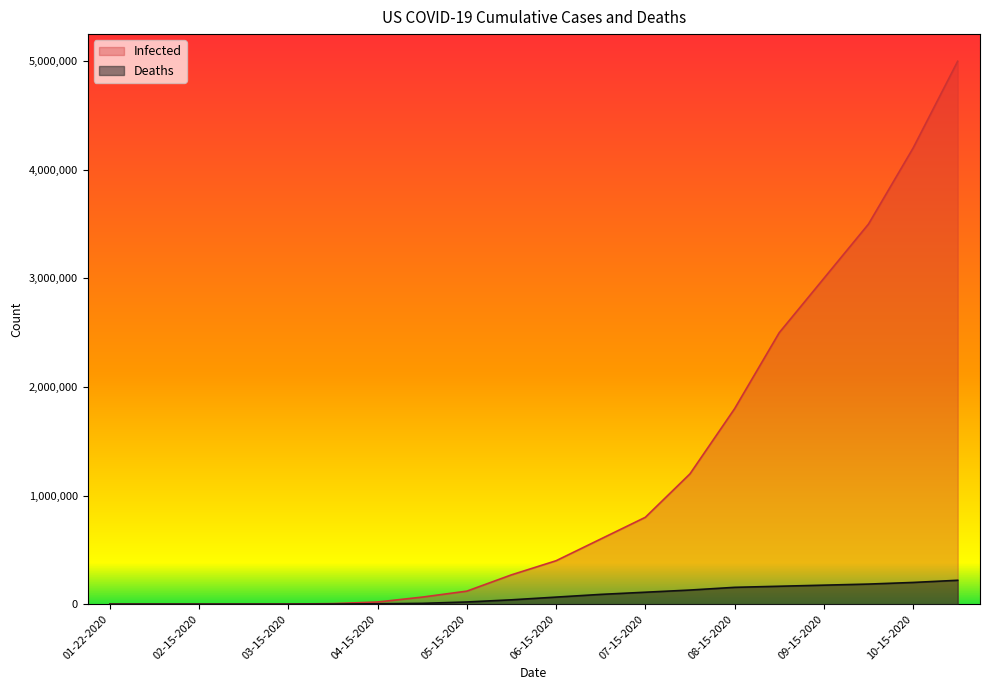

List the series in order of their overall mean, lowest first.

Deaths, Infected